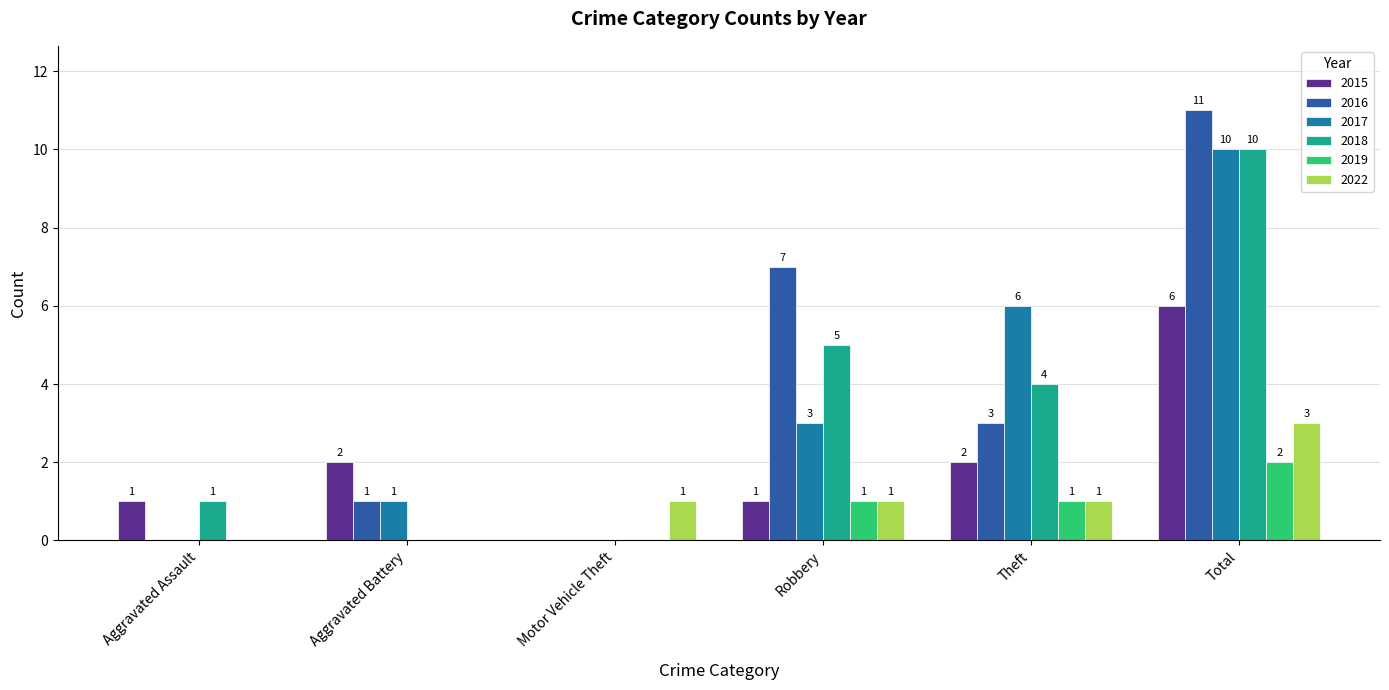

True or false: 2019 has a value of 1 at Theft.

True